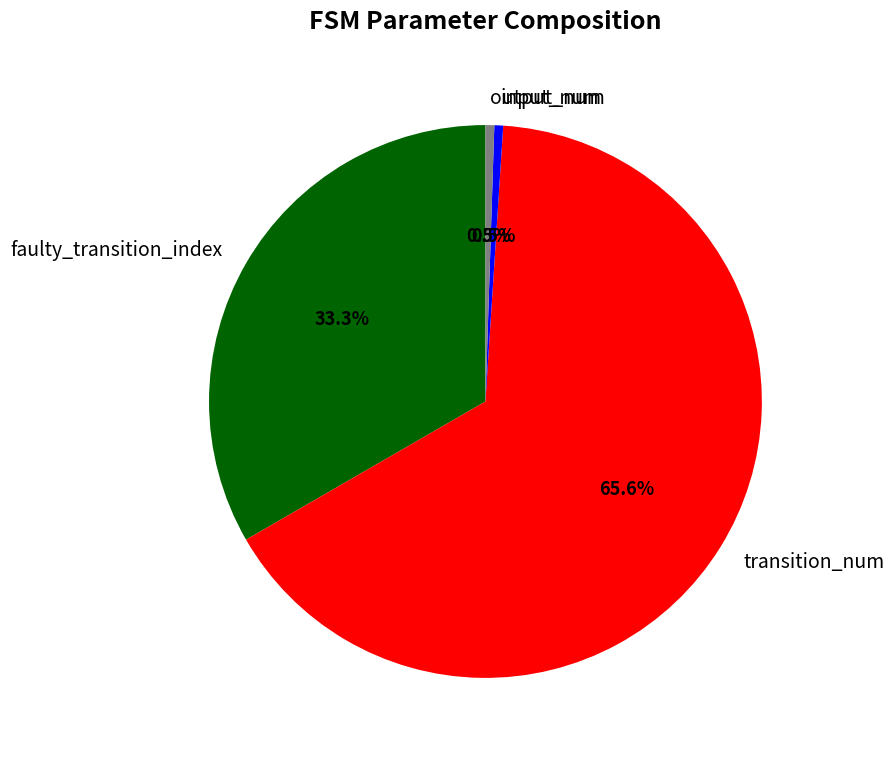

Does output_num account for over 50% of the chart?

No